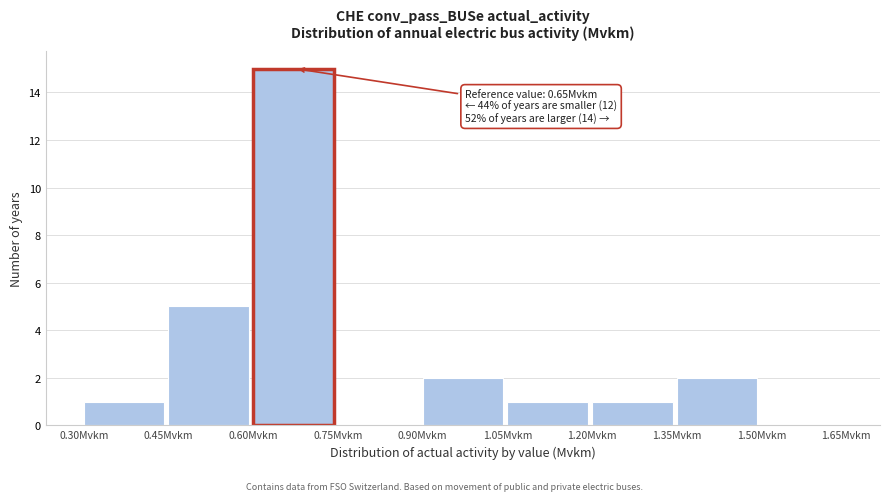

Which range on the x-axis has the tallest bar?

0.60 to 0.75